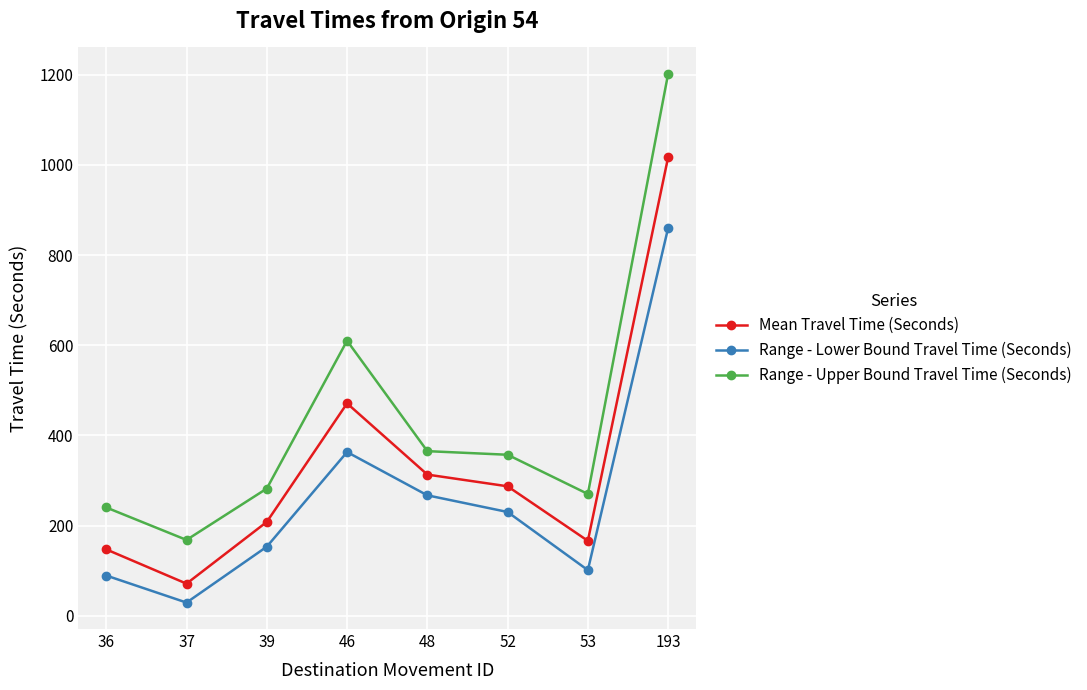

What is the spread (max minus min) of values at 48?

98